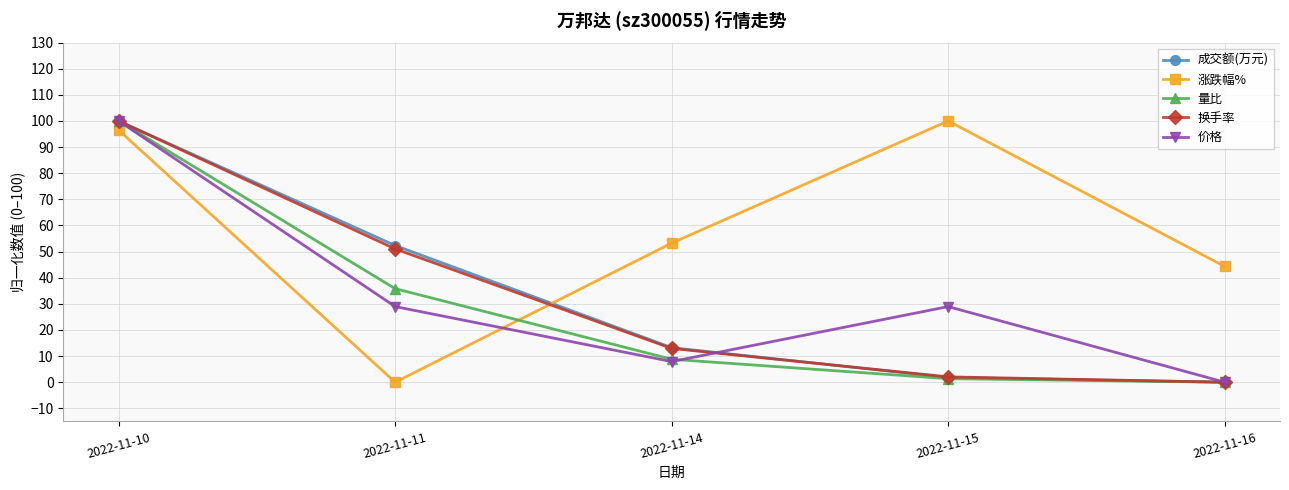

Reading left to right, what are all the values shown in this chart?

成交额(万元): 100.0	52.3	13.2	1.8	0.0
涨跌幅%: 96.5	0.0	53.2	100.0	44.3
量比: 100.0	35.8	8.8	1.4	0.0
换手率: 100.0	51.0	12.9	2.0	0.0
价格: 100.0	28.9	7.9	28.9	0.0